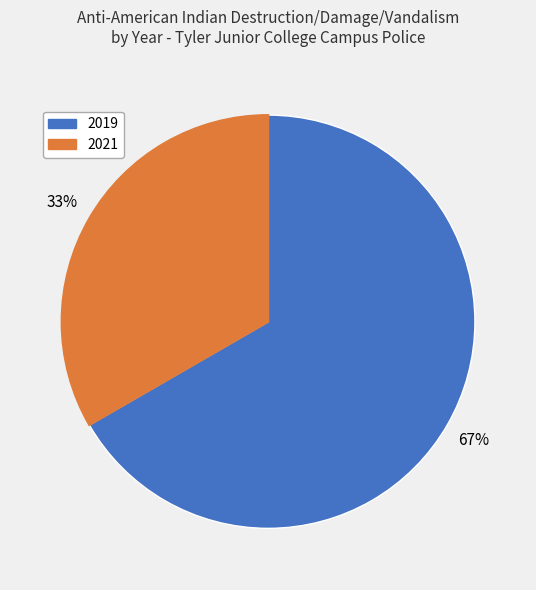

Does any single category account for the majority?

Yes